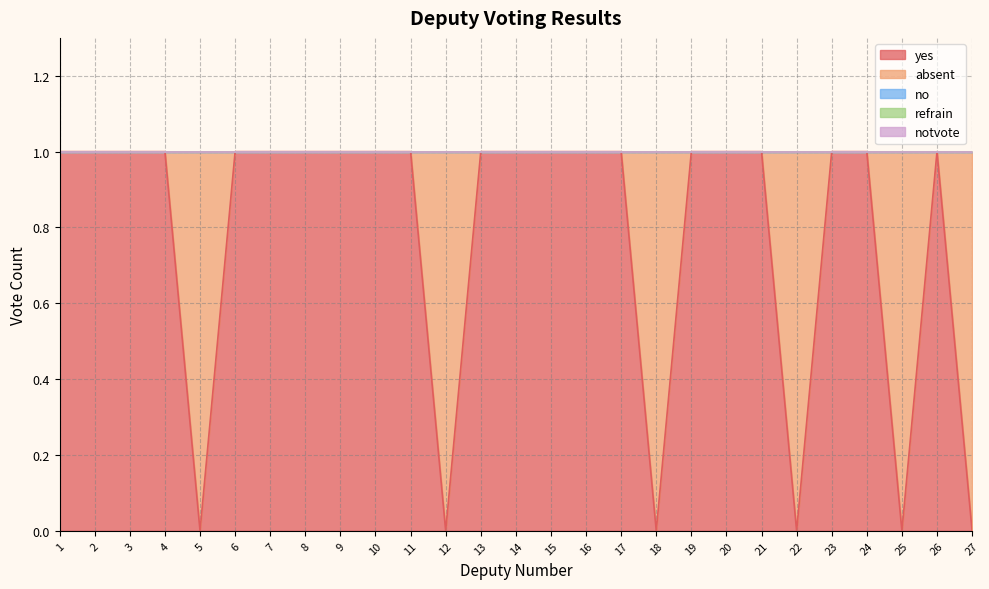

At how many categories does at least one series exceed 0?

27